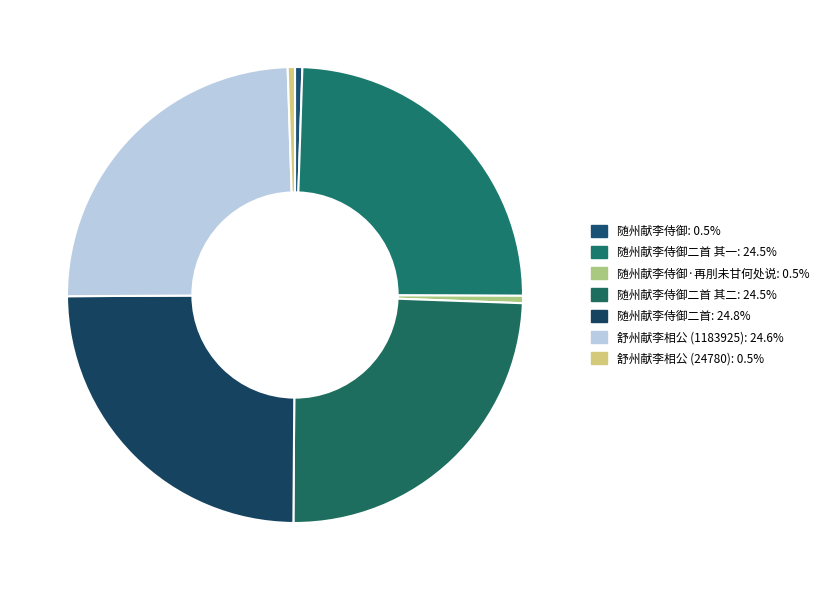

What is the largest slice in the pie chart?

随州献李侍御二首